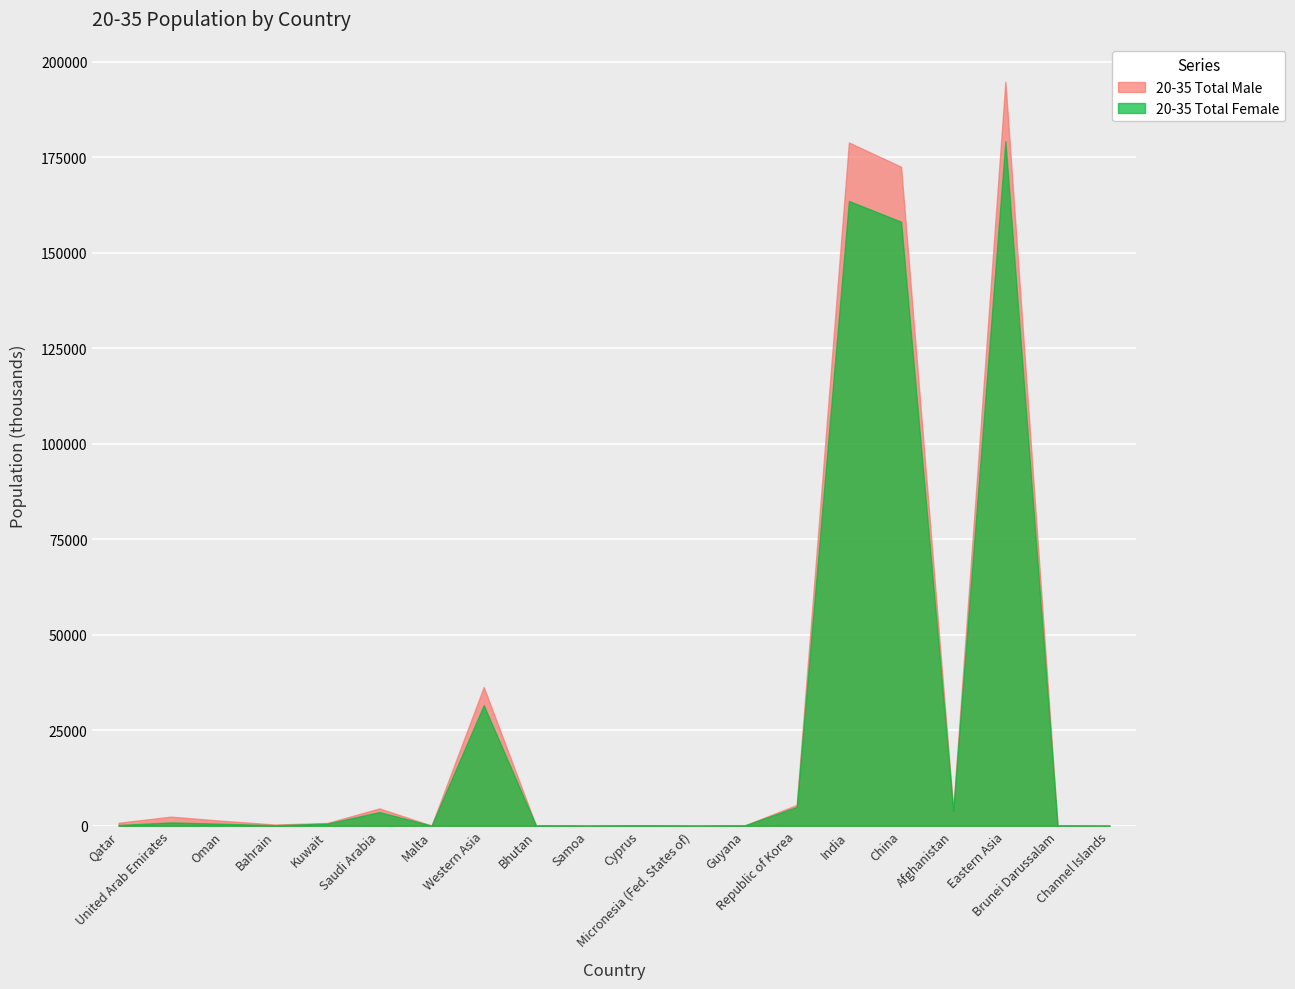

What is the label of the 16th point from the left?

China